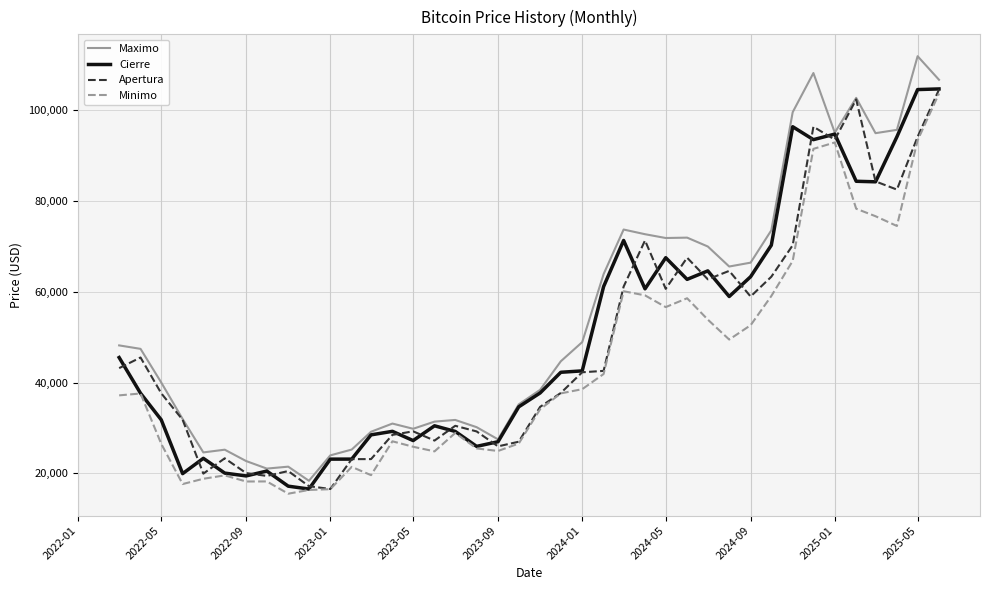

In Maximo, how many points are lower than both neighbors (excluding endpoints)?

9